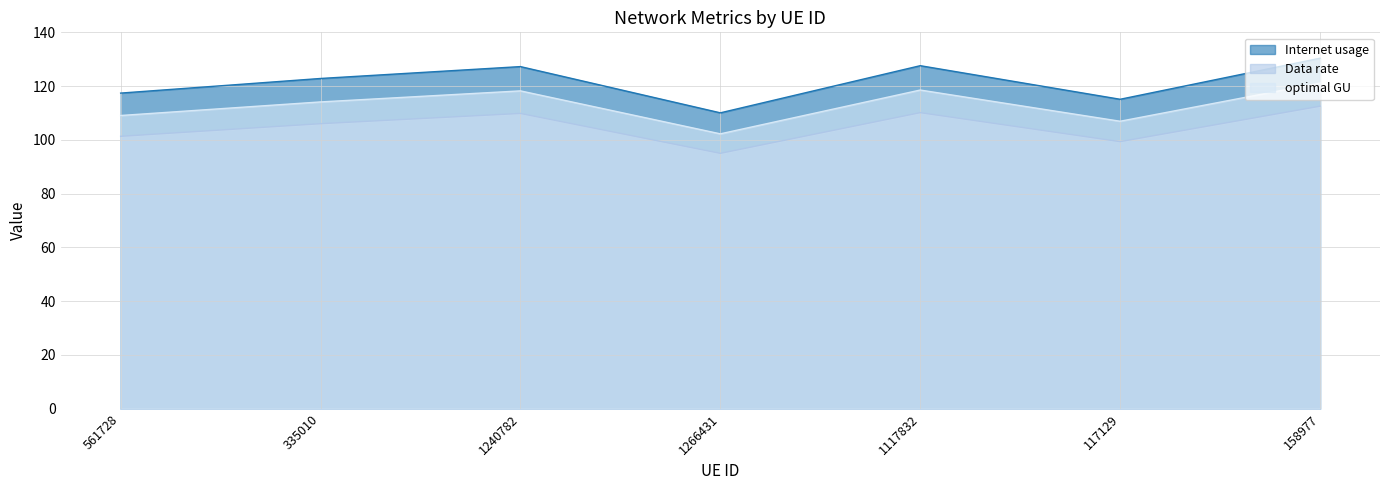

What is the minimum value for optimal GU?

102.2